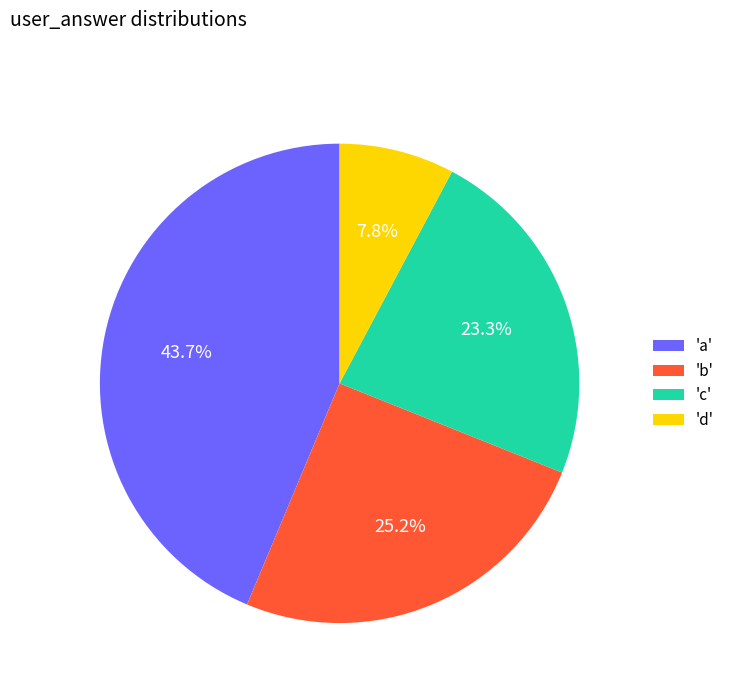

Is 'd' the majority of the pie?

No